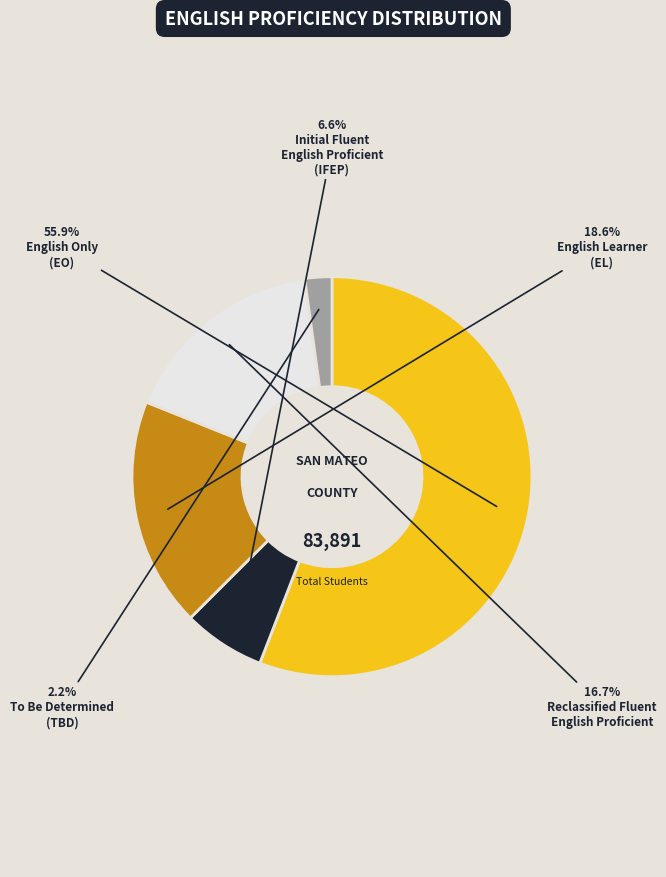

Is there a majority slice in this chart?

Yes